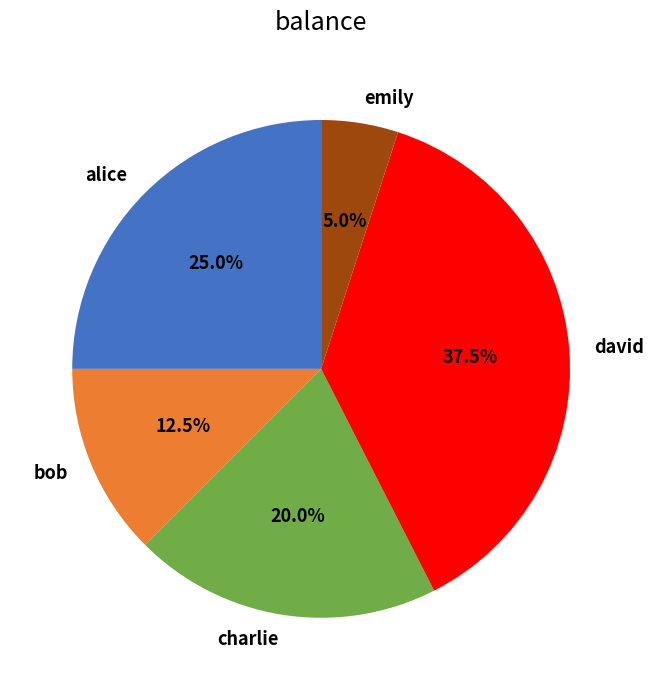

How many segments does this pie chart have?

5